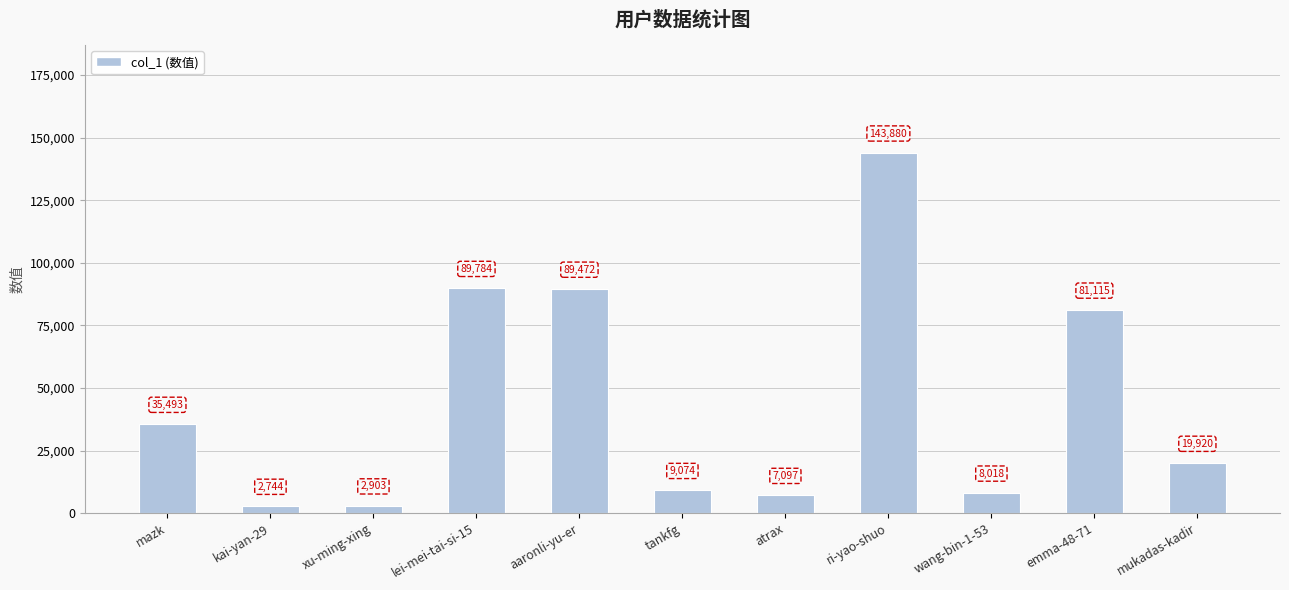

Reading left to right, list all the values displayed in this chart.

35493	2744	2903	89784	89472	9074	7097	143880	8018	81115	19920